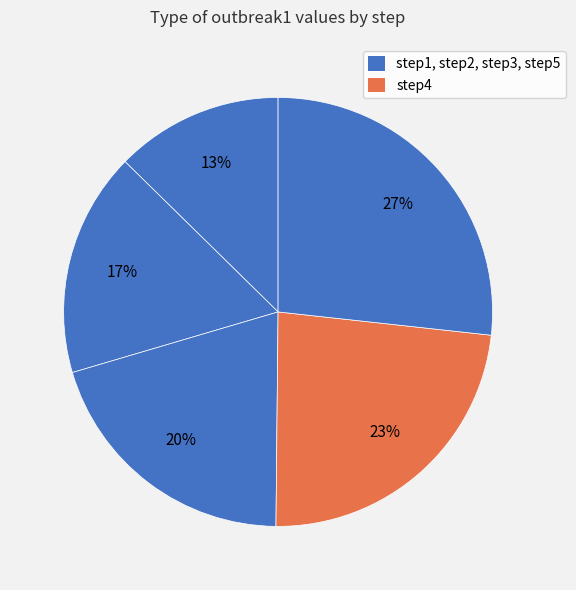

Count the number of slices in the pie.

5